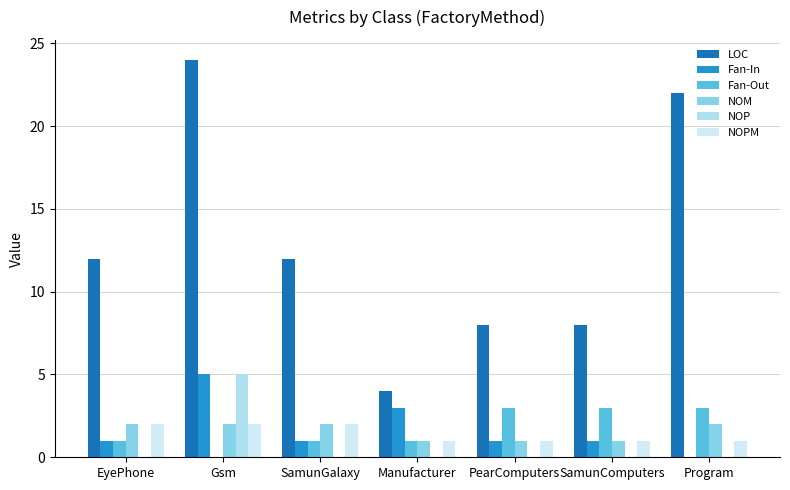

Reading left to right, extract all data points from this chart.

LOC: 12	24	12	4	8	8	22
Fan-In: 1	5	1	3	1	1	0
Fan-Out: 1	0	1	1	3	3	3
NOM: 2	2	2	1	1	1	2
NOP: 0	5	0	0	0	0	0
NOPM: 2	2	2	1	1	1	1